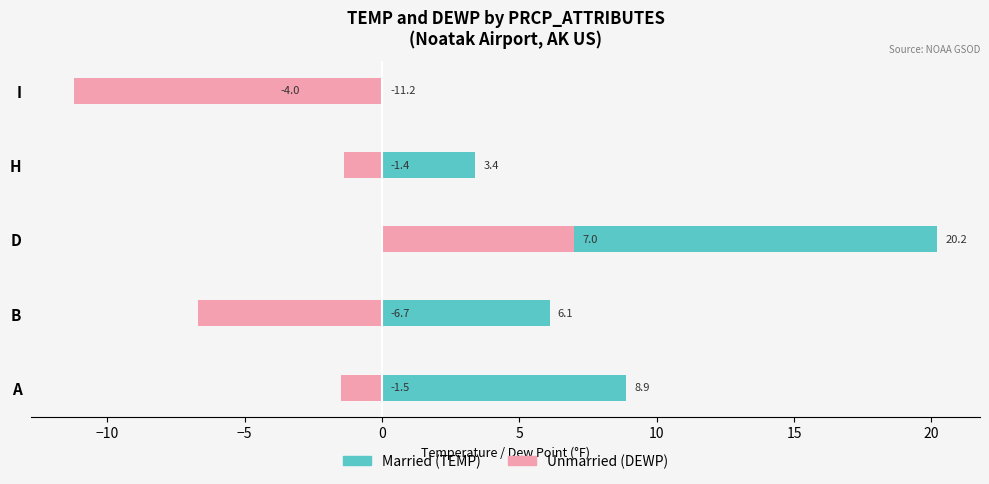

How many values in the Unmarried series are below -1?

4